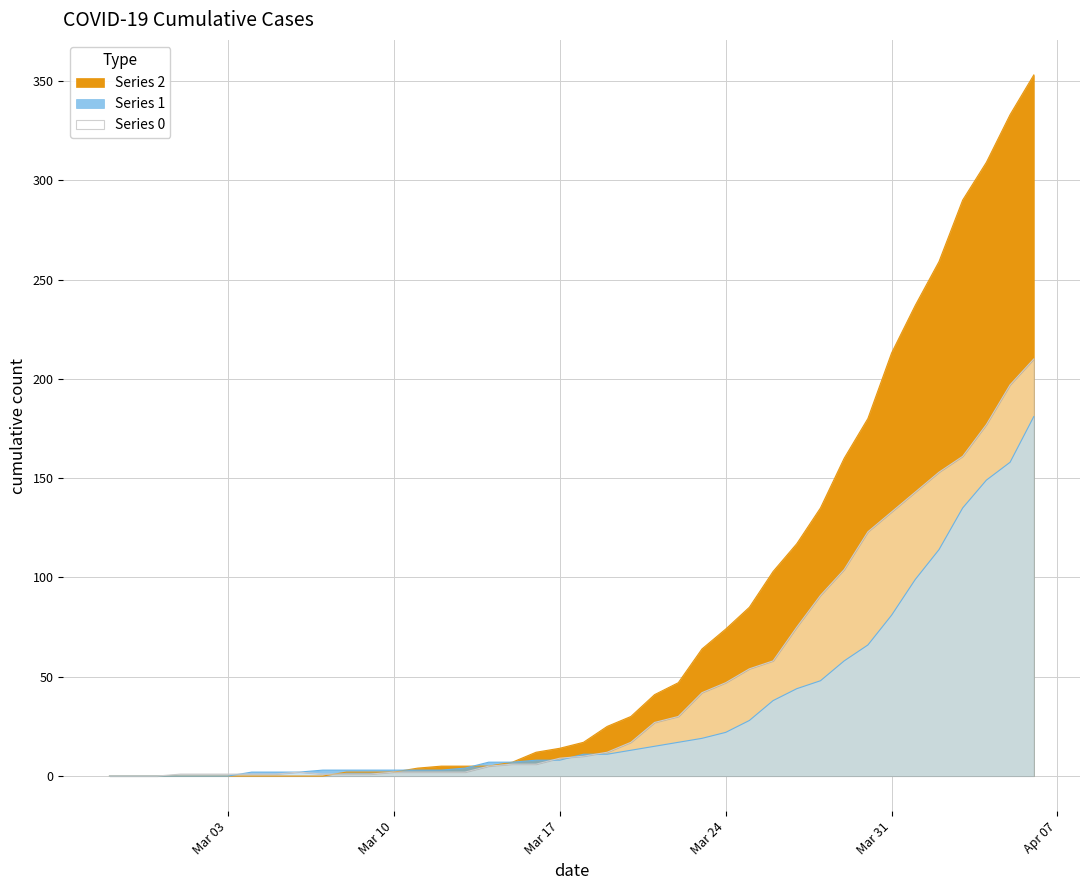

What is the difference between the second highest and second lowest values in the 2 series?

197